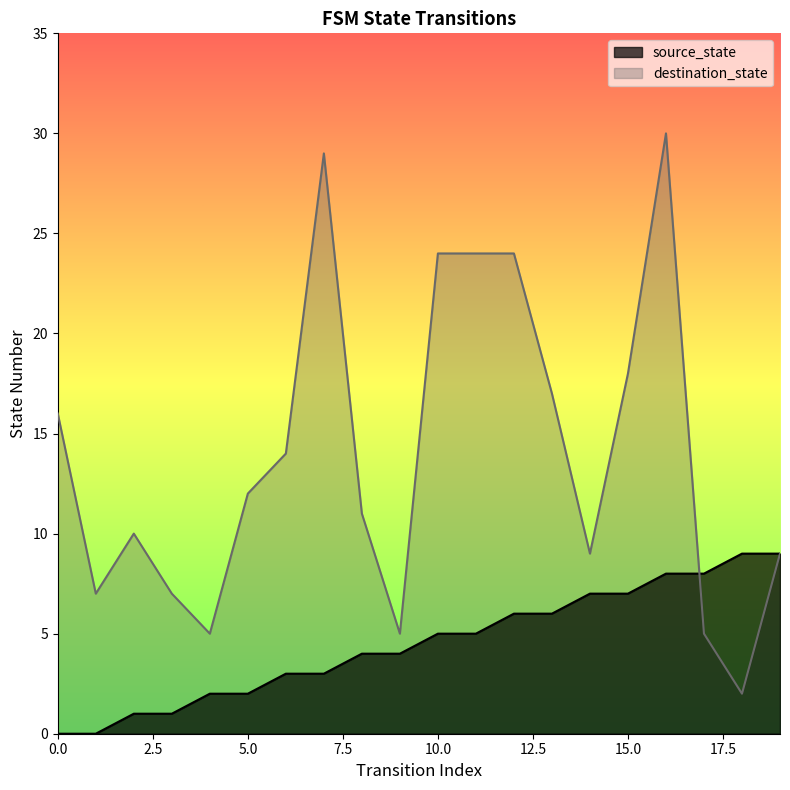

Reading left to right, what are all the values shown in this chart?

source_state: 0=0	1=0	2=1	3=1	4=2	5=2	6=3	7=3	8=4	9=4	10=5	11=5	12=6	13=6	14=7	15=7	16=8	17=8	18=9	19=9
destination_state: 0=16	1=7	2=10	3=7	4=5	5=12	6=14	7=29	8=11	9=5	10=24	11=24	12=24	13=17	14=9	15=18	16=30	17=5	18=2	19=9